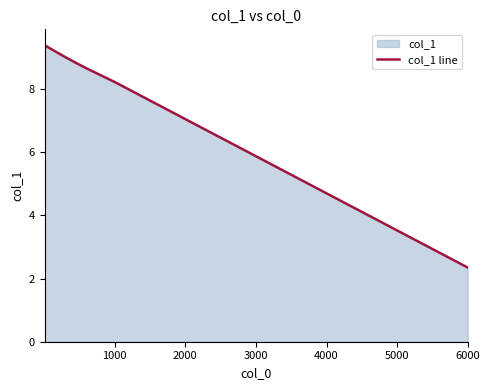

Does the chart have visible grid lines?

No